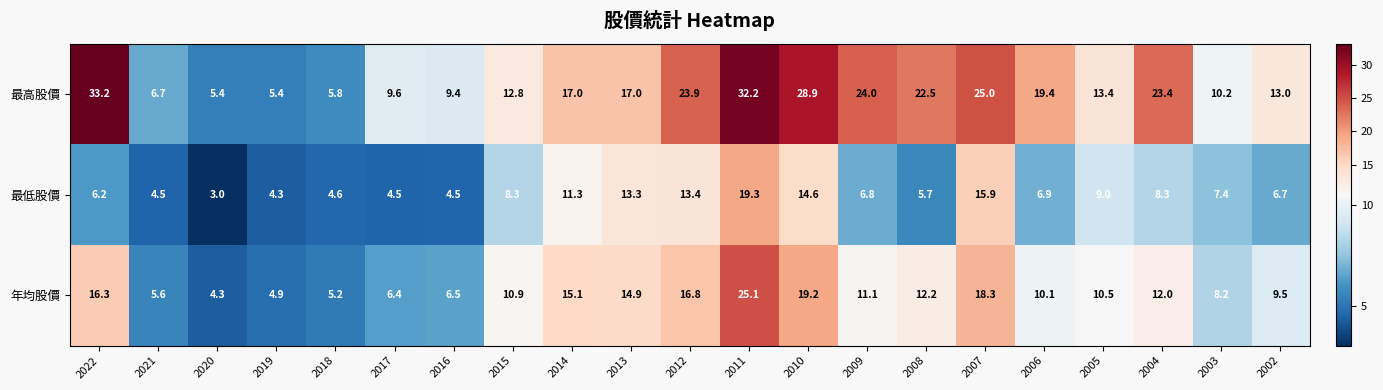

Read the 最低股價 value at 2004.

8.3